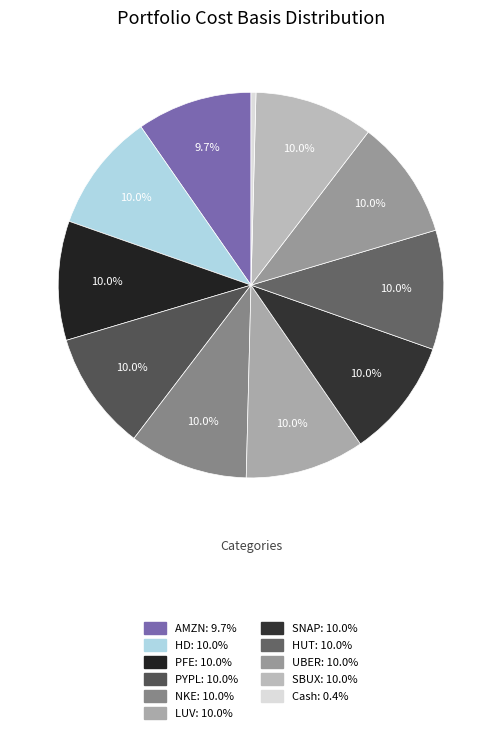

Does any single category account for the majority?

No